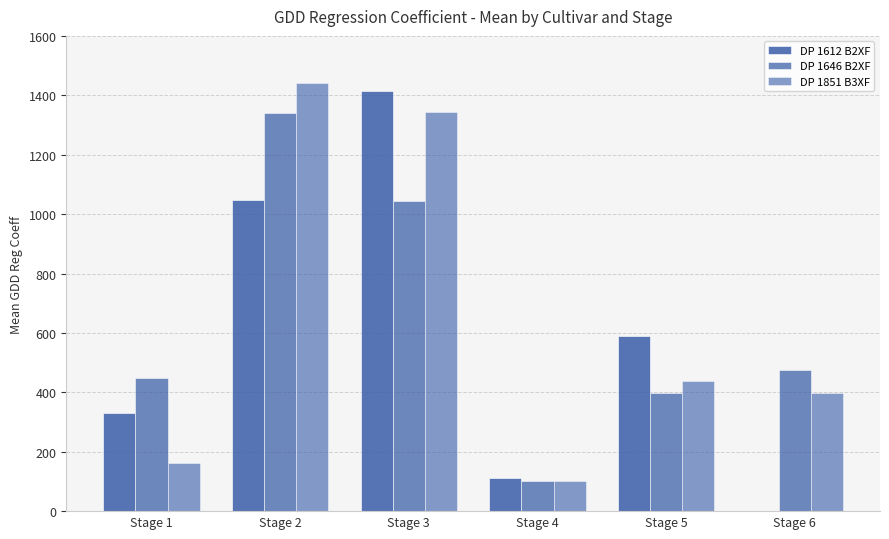

How many groups of bars are there?

6